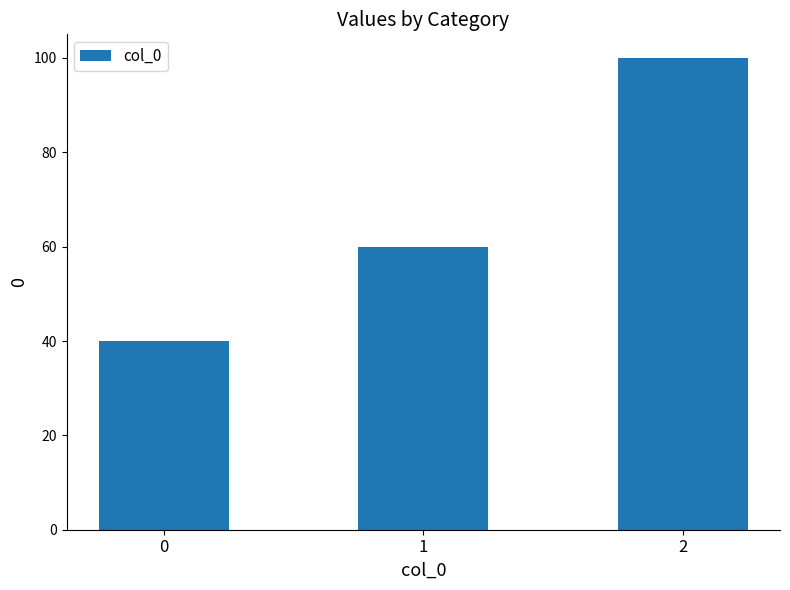

What is the difference between the second highest and minimum values?

20